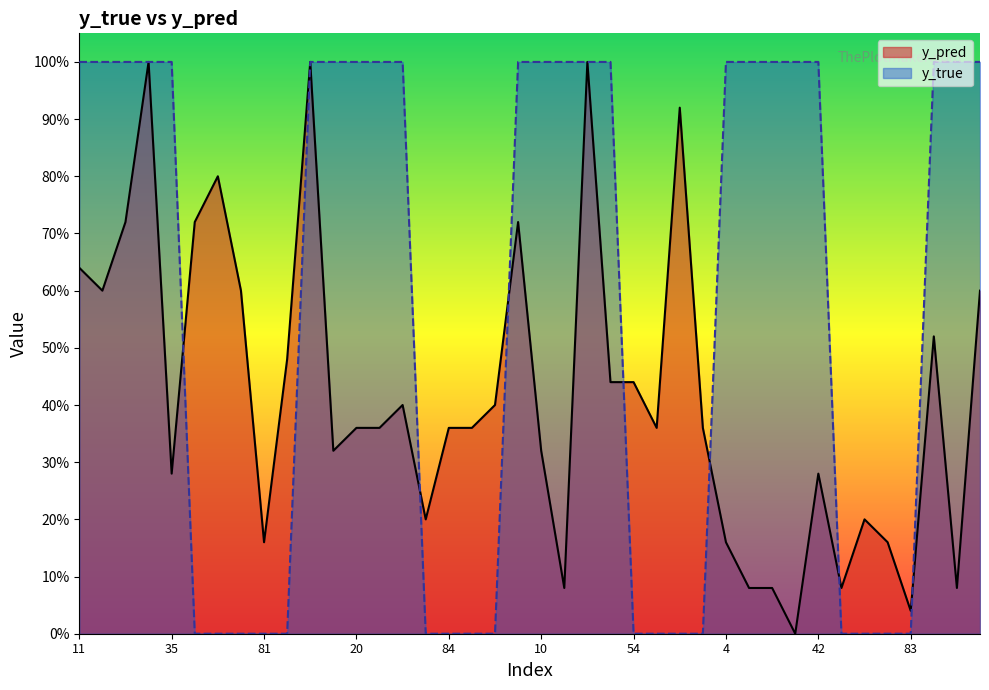

Rank the series by their average value, from lowest to highest.

y_pred, y_true